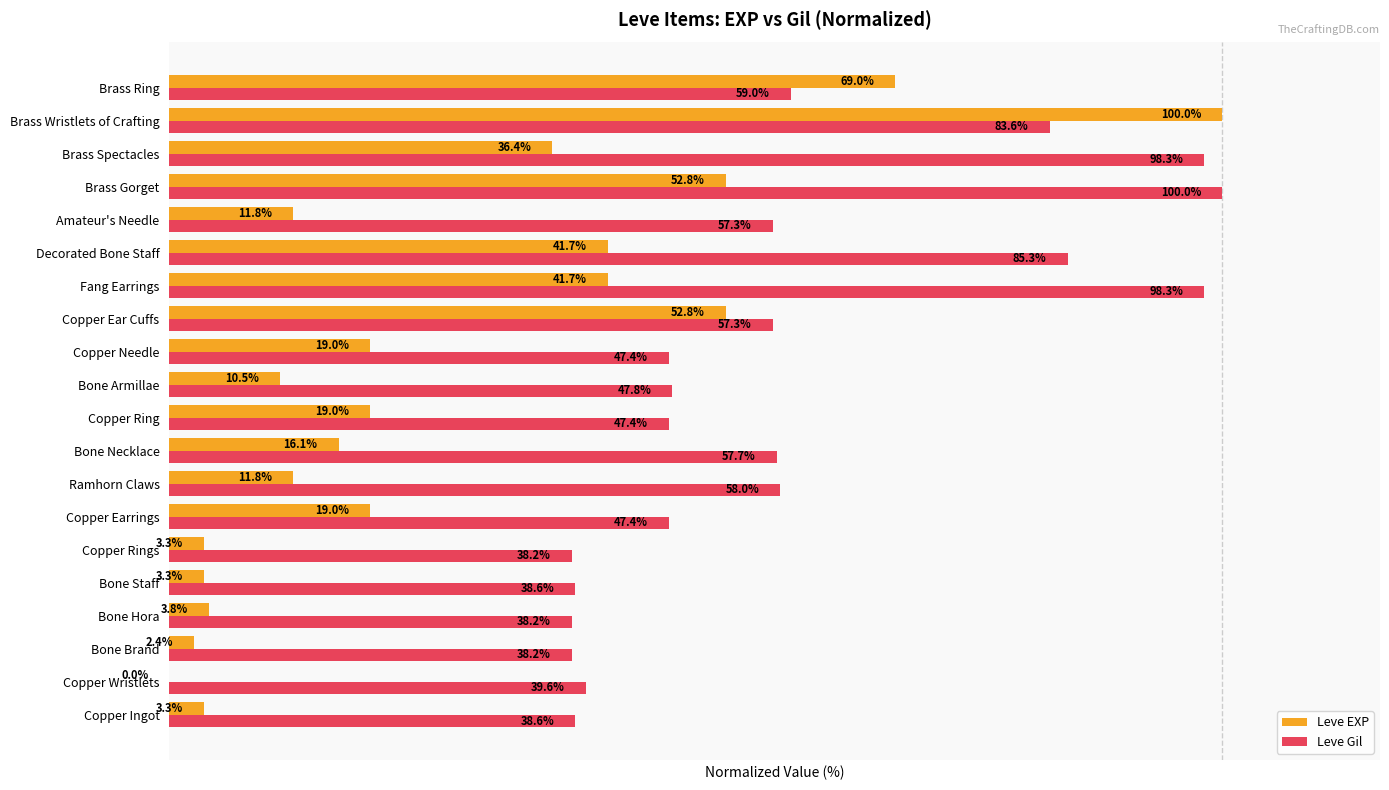

Where is Leve Gil nearest to the value 69?

Brass Ring